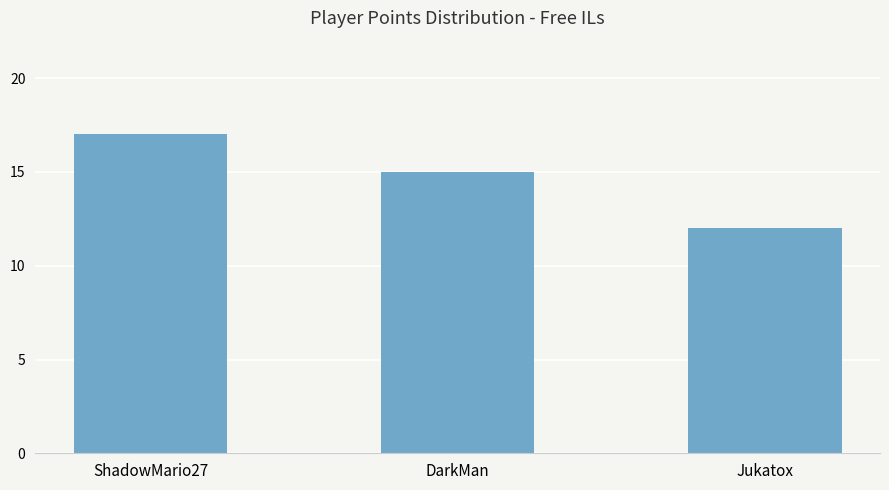

What is the change in value from ShadowMario27 to Jukatox?

-5